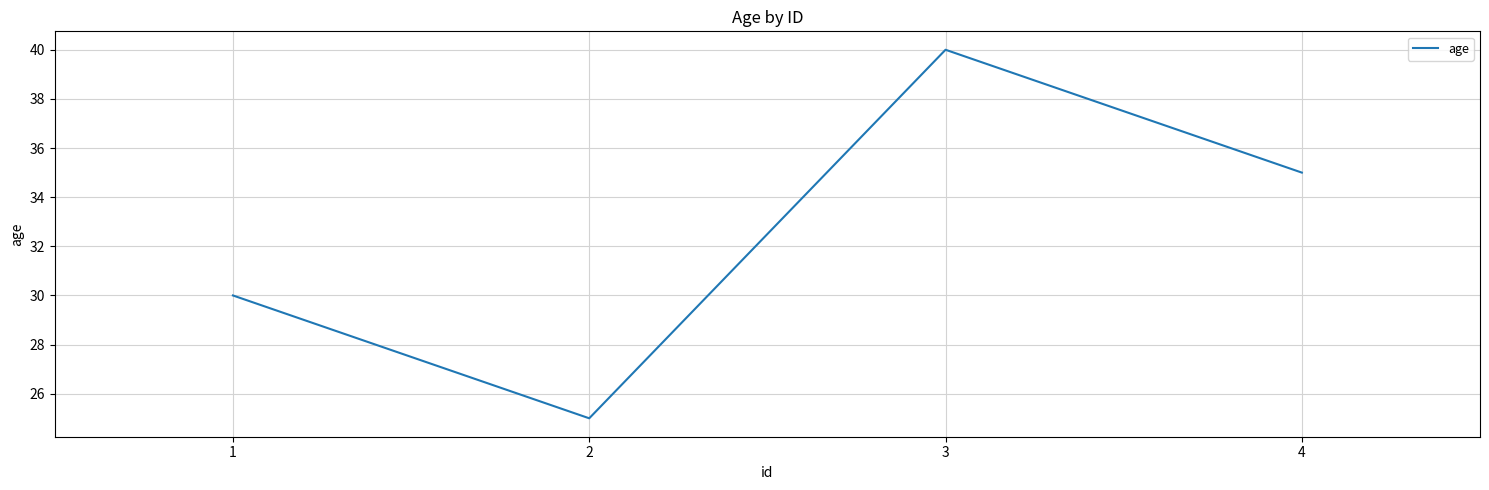

Which label corresponds to the largest value in the chart?

3